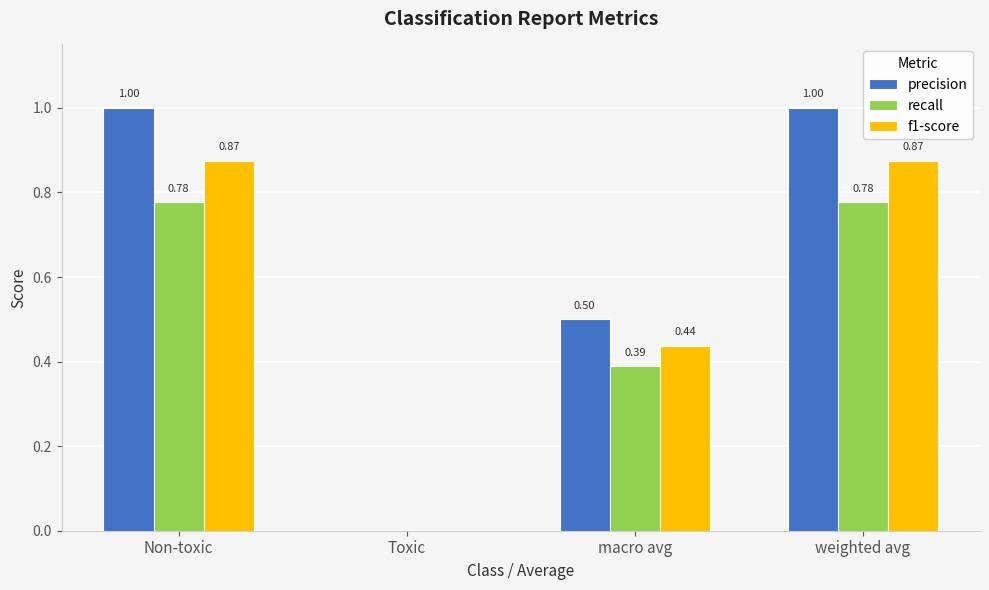

Which series changed the most between Toxic and weighted avg?

precision